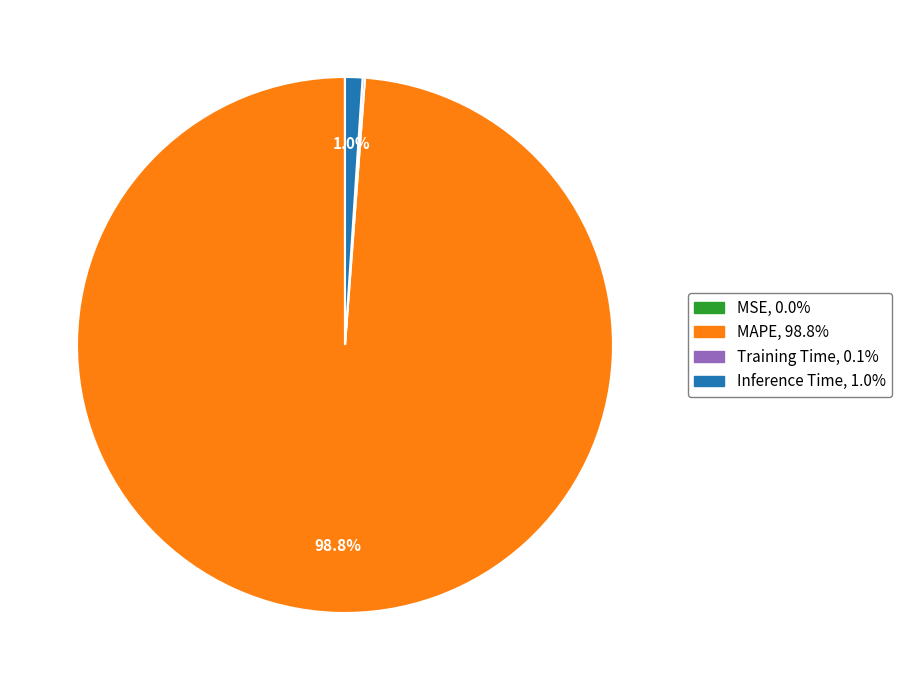

Does Inference Time account for over 50% of the chart?

No